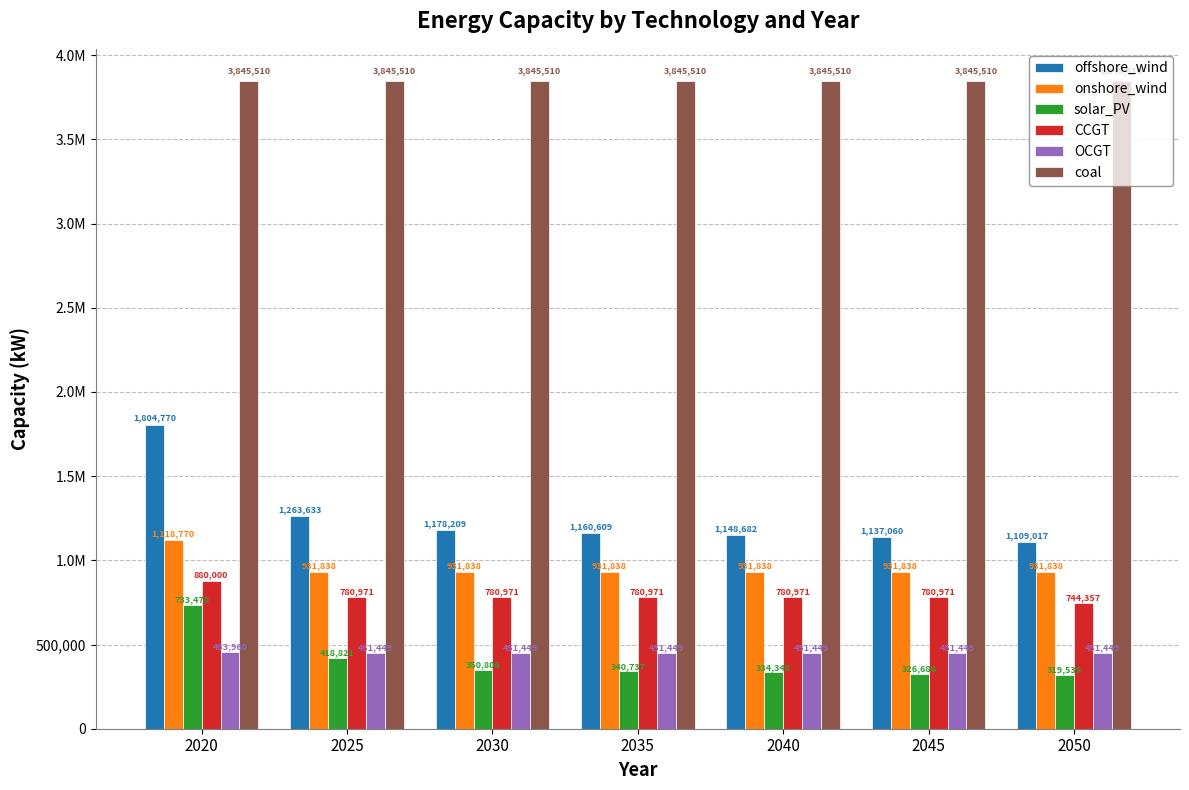

What are all the series names shown in the legend?

offshore_wind, onshore_wind, solar_PV, CCGT, OCGT, coal